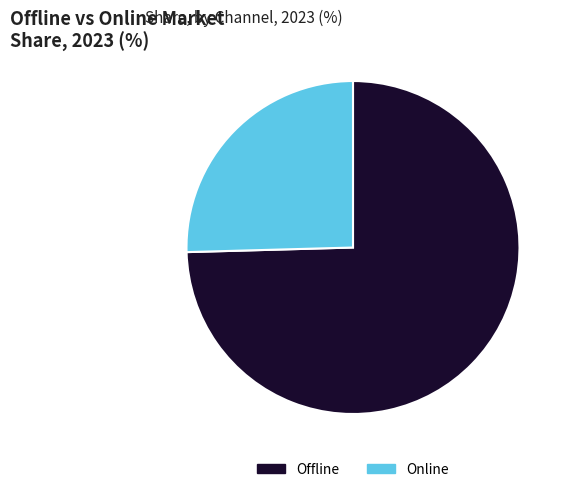

How many slices are in this pie chart?

2